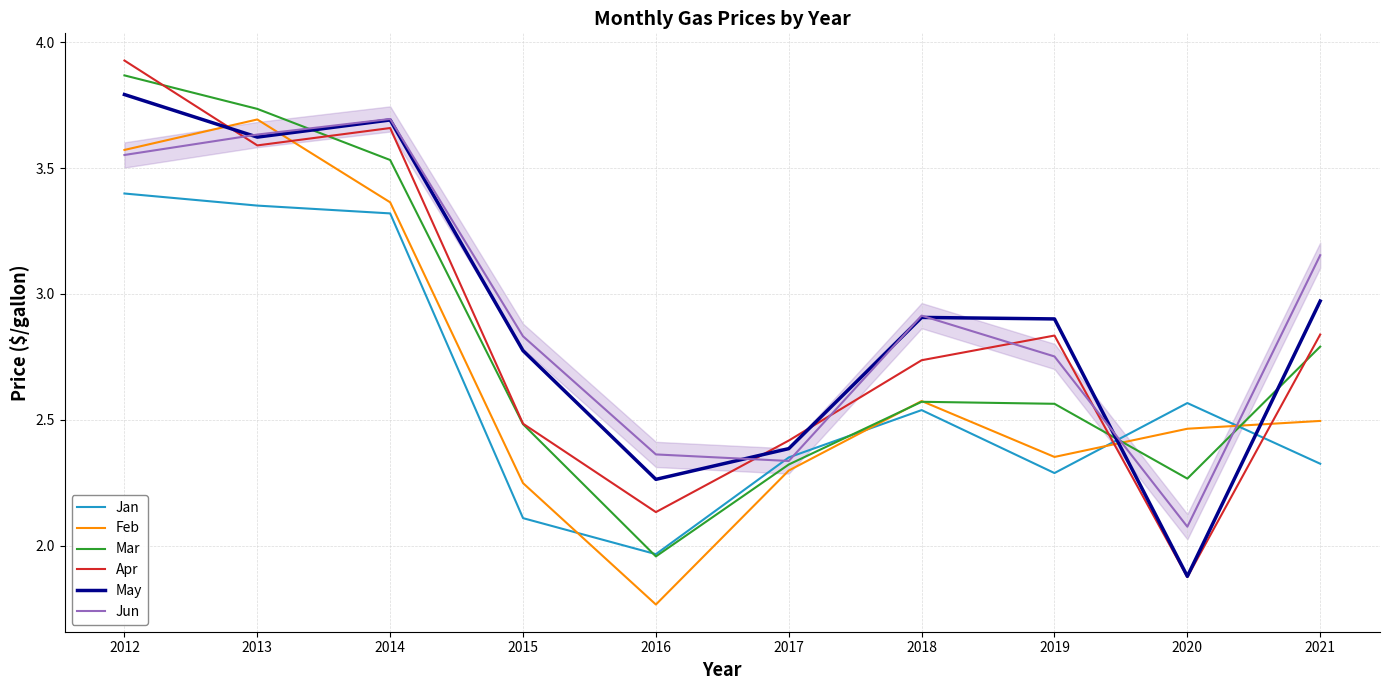

Is it true that Feb equals 1.5 at 2020?

False